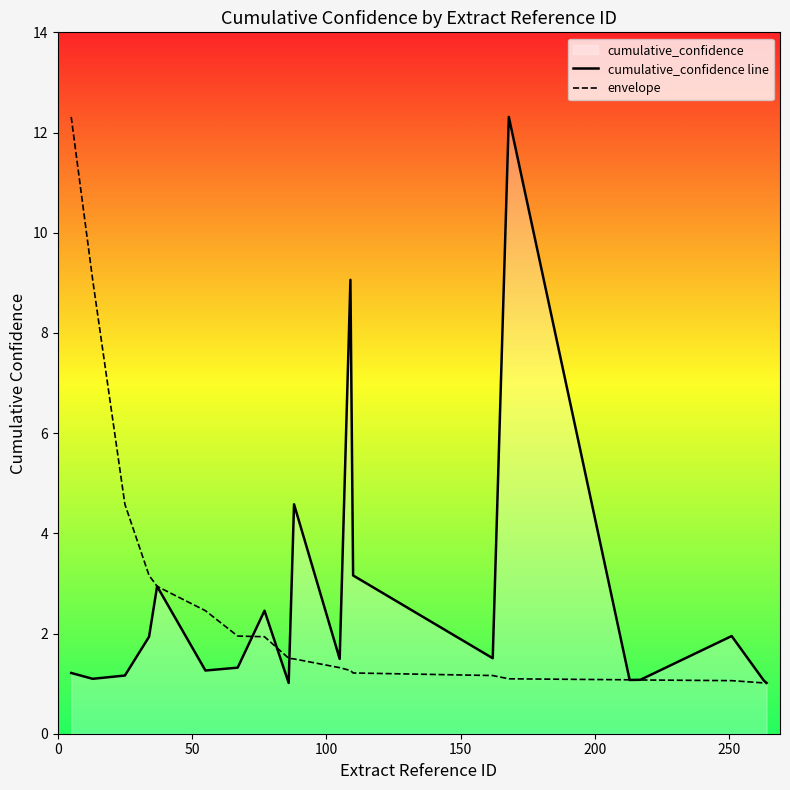

What is the sum of all envelope values?

52.7